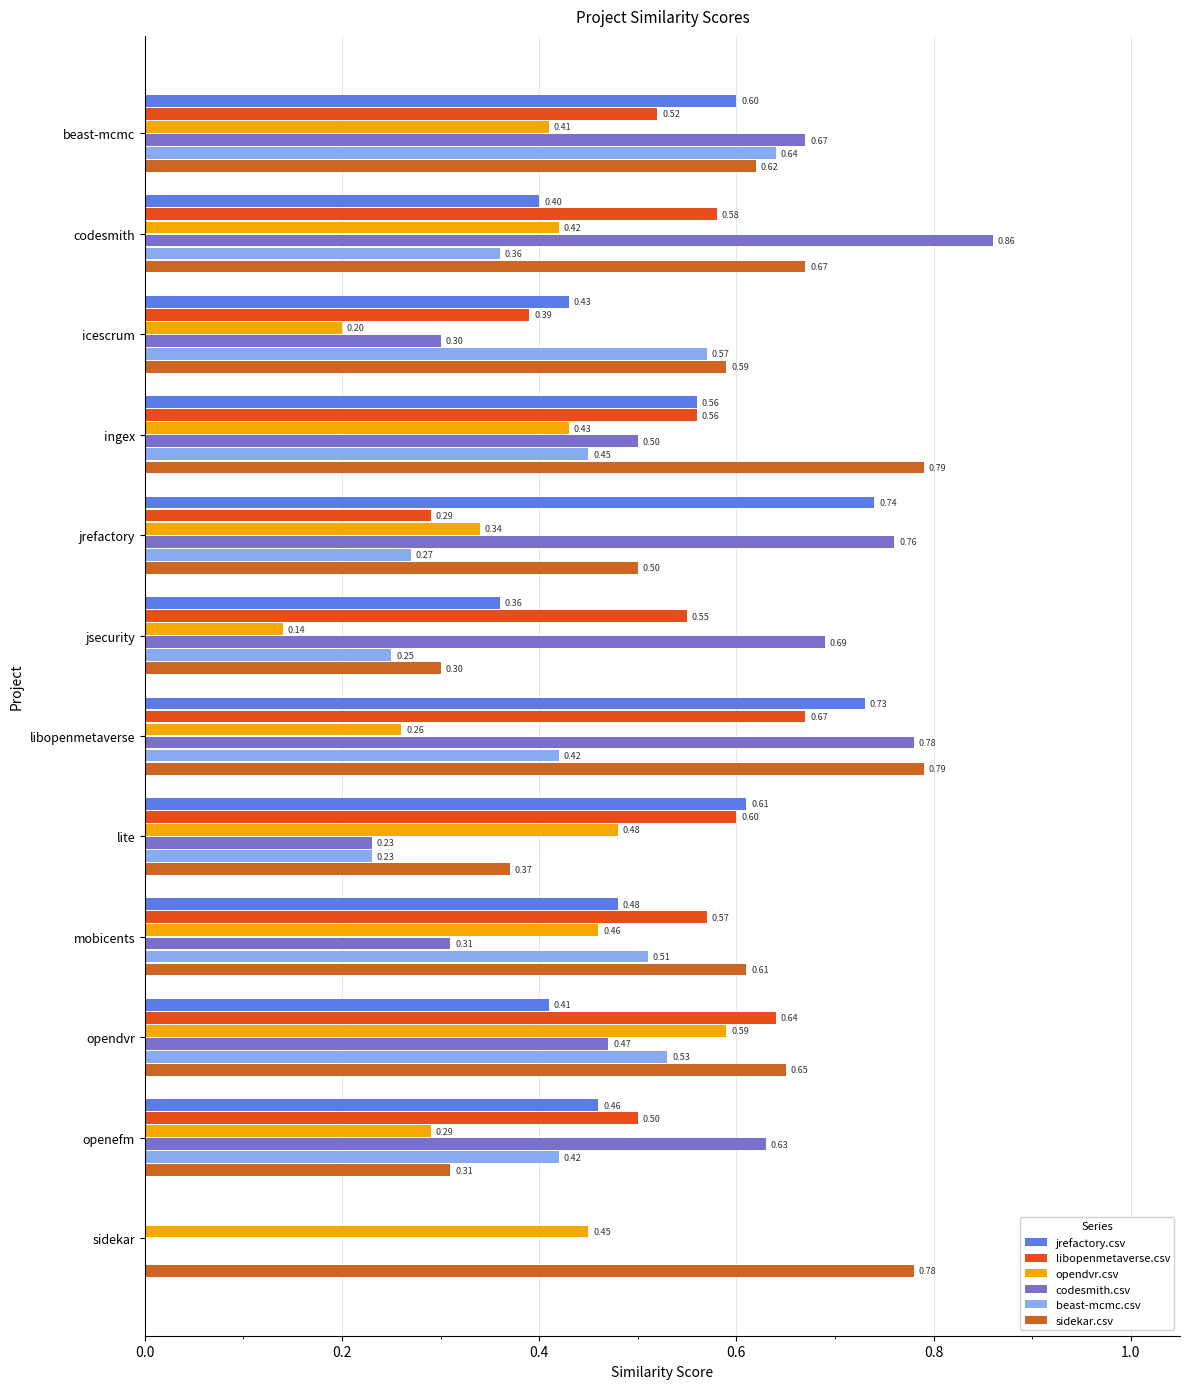

Reading left to right, transcribe all the data shown in this chart.

jrefactory.csv: 0.6	0.4	0.4	0.6	0.7	0.4	0.7	0.6	0.5	0.4	0.5	0.0
libopenmetaverse.csv: 0.5	0.6	0.4	0.6	0.3	0.6	0.7	0.6	0.6	0.6	0.5	0.0
opendvr.csv: 0.4	0.4	0.2	0.4	0.3	0.1	0.3	0.5	0.5	0.6	0.3	0.5
codesmith.csv: 0.7	0.9	0.3	0.5	0.8	0.7	0.8	0.2	0.3	0.5	0.6	0.0
beast-mcmc.csv: 0.6	0.4	0.6	0.5	0.3	0.2	0.4	0.2	0.5	0.5	0.4	0.0
sidekar.csv: 0.6	0.7	0.6	0.8	0.5	0.3	0.8	0.4	0.6	0.7	0.3	0.8